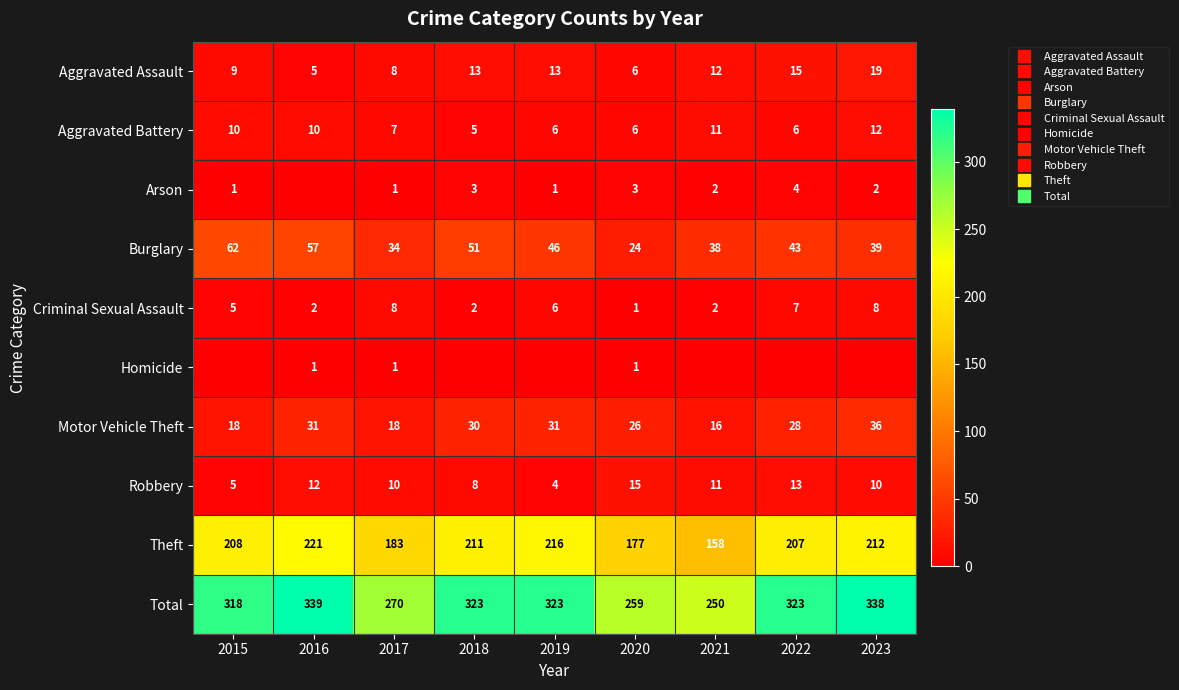

Which category has the lowest value in the Criminal Sexual Assault series?

2020